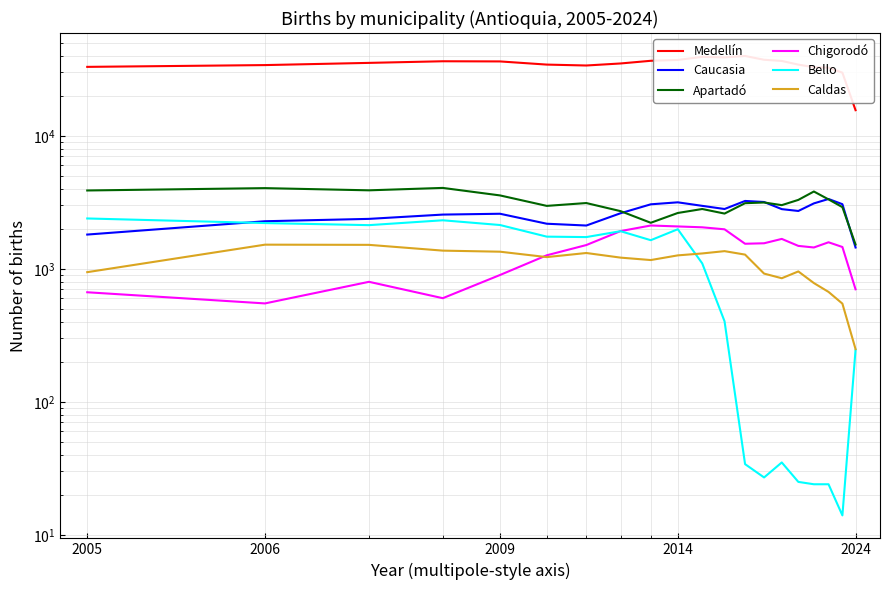

Reading left to right, transcribe all the data shown in this chart.

Medellín: 32944	33978	35300	36304	36200	34270	33735	34942	36601	37145	39180	38830	39771	37262	36503	34251	32751	32492	29787	15563
Caucasia: 1808	2277	2372	2555	2592	2181	2114	2615	3052	3159	2972	2814	3235	3177	2808	2720	3101	3347	3058	1445
Apartadó: 3878	4039	3888	4054	3560	2970	3120	2712	2217	2627	2814	2600	3112	3150	3009	3295	3809	3324	2906	1521
Chigorodó: 666	549	798	601	898	1263	1508	1920	2115	2081	2050	1980	1542	1555	1677	1486	1446	1582	1458	701
Bello: 2389	2206	2128	2315	2133	1744	1731	1917	1640	1983	1098	403	34	27	35	25	24	24	14	246
Caldas: 943	1518	1513	1369	1344	1224	1314	1213	1163	1261	1304	1357	1278	920	849	955	781	670	547	249